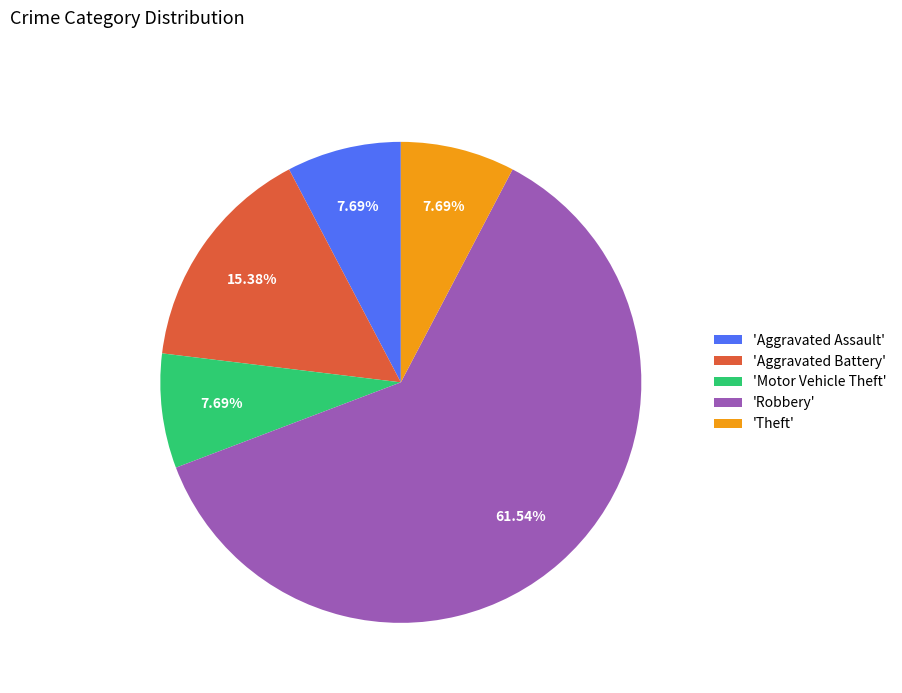

Which category has the biggest portion of the pie?

'Robbery'